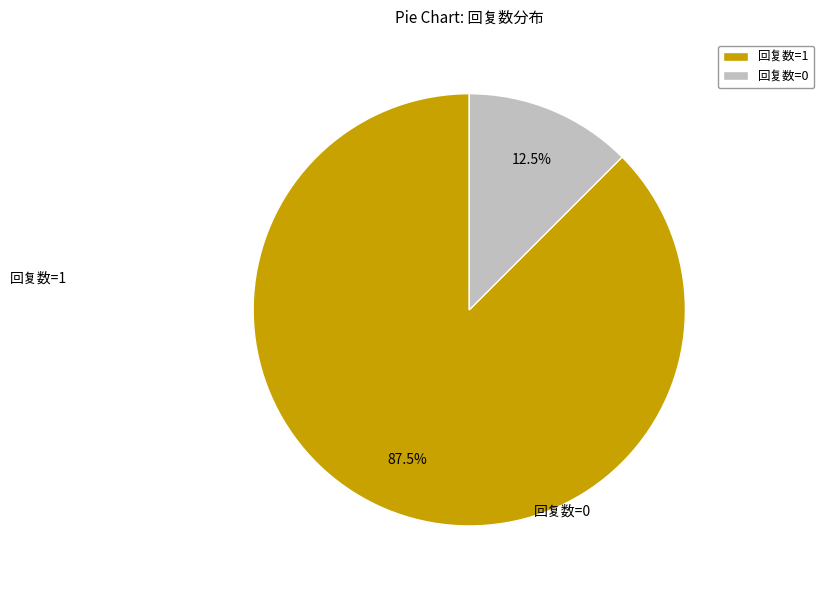

Which category has the smallest portion of the pie?

回复数=0